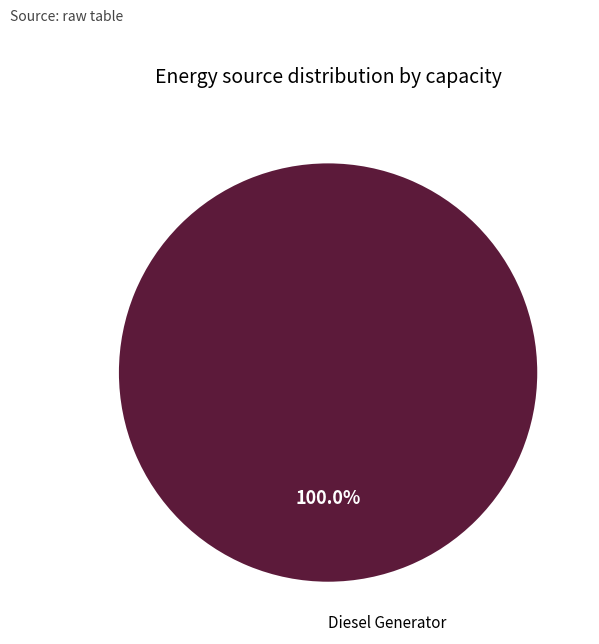

Rank the categories by value from highest to lowest.

Diesel Generator